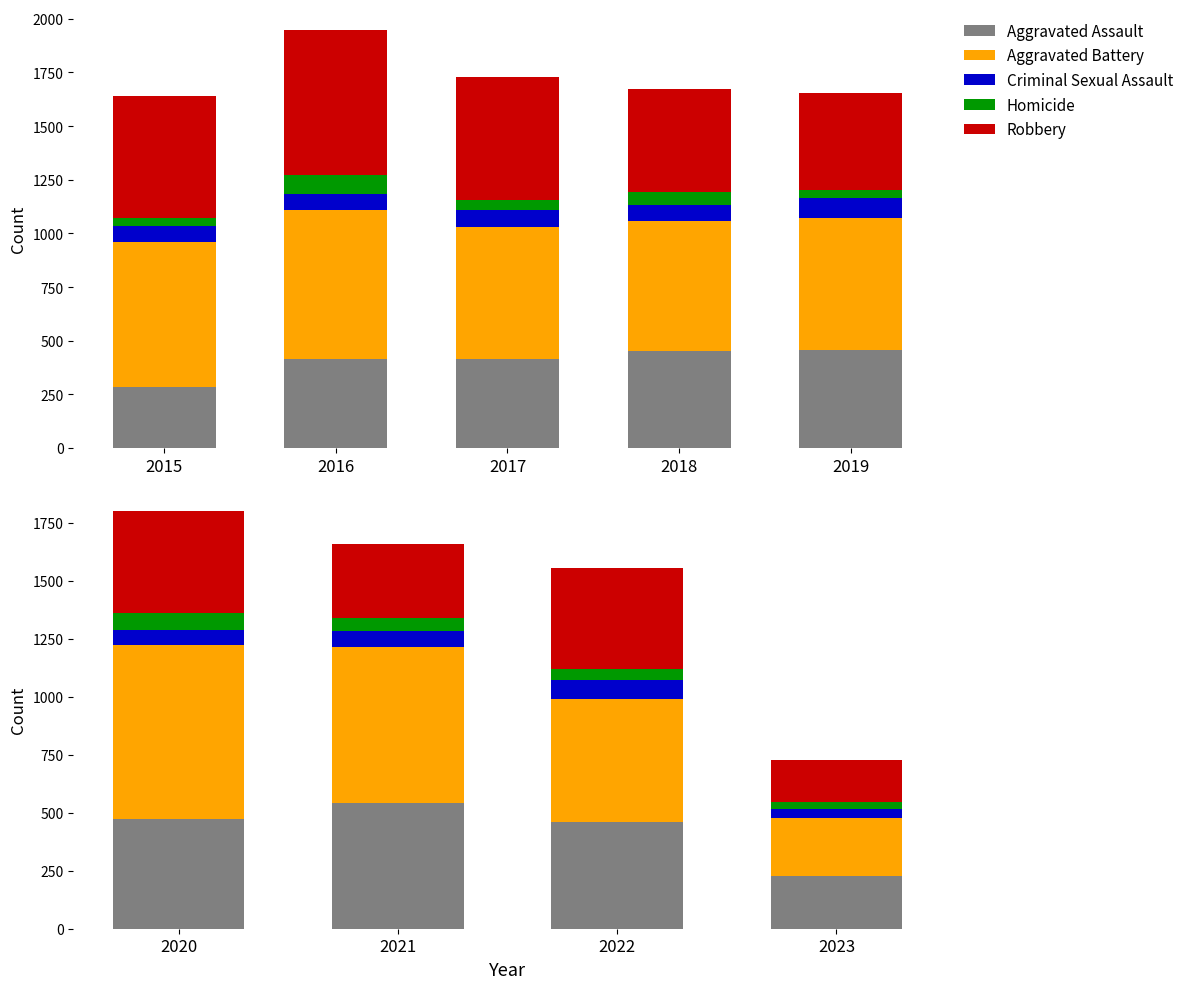

What is the maximum value for Criminal Sexual Assault?

83